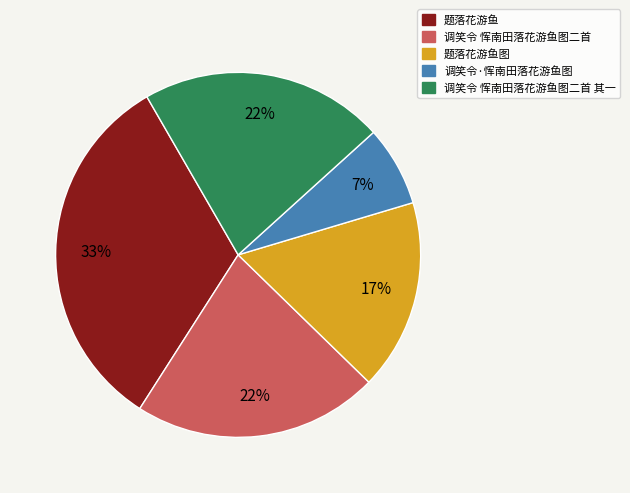

Is it true that 调笑令 恽南田落花游鱼图二首 其一 is 22% of the pie?

True